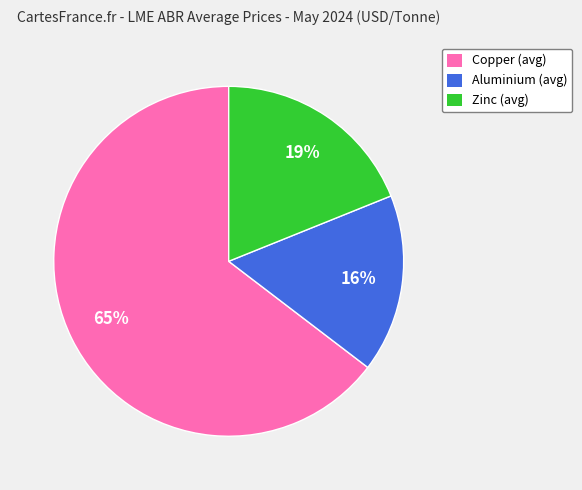

Rank the categories by value from lowest to highest.

Aluminium (avg), Zinc (avg), Copper (avg)